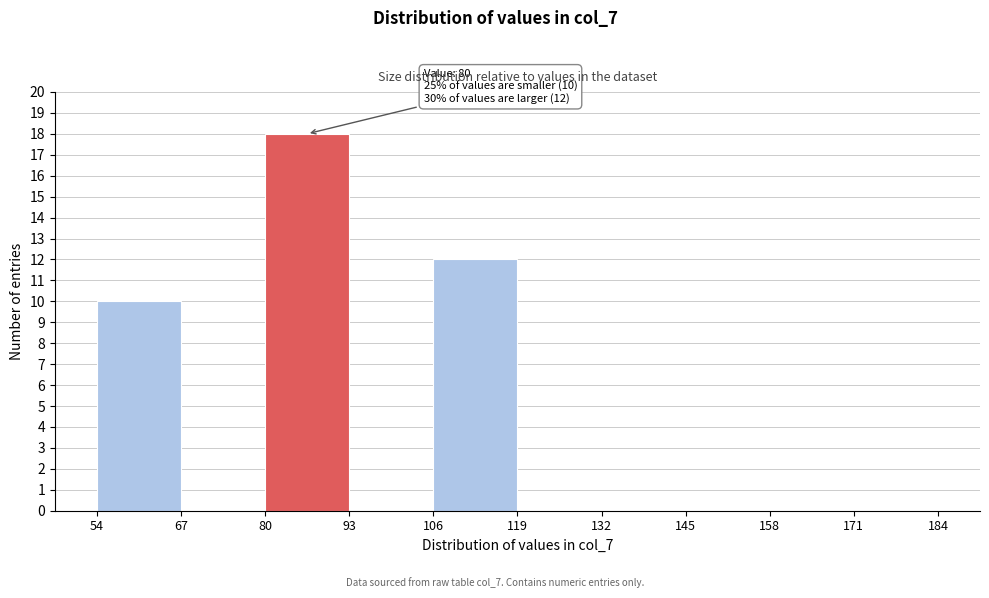

Over which range of the x-axis is the bar tallest?

80 to 93